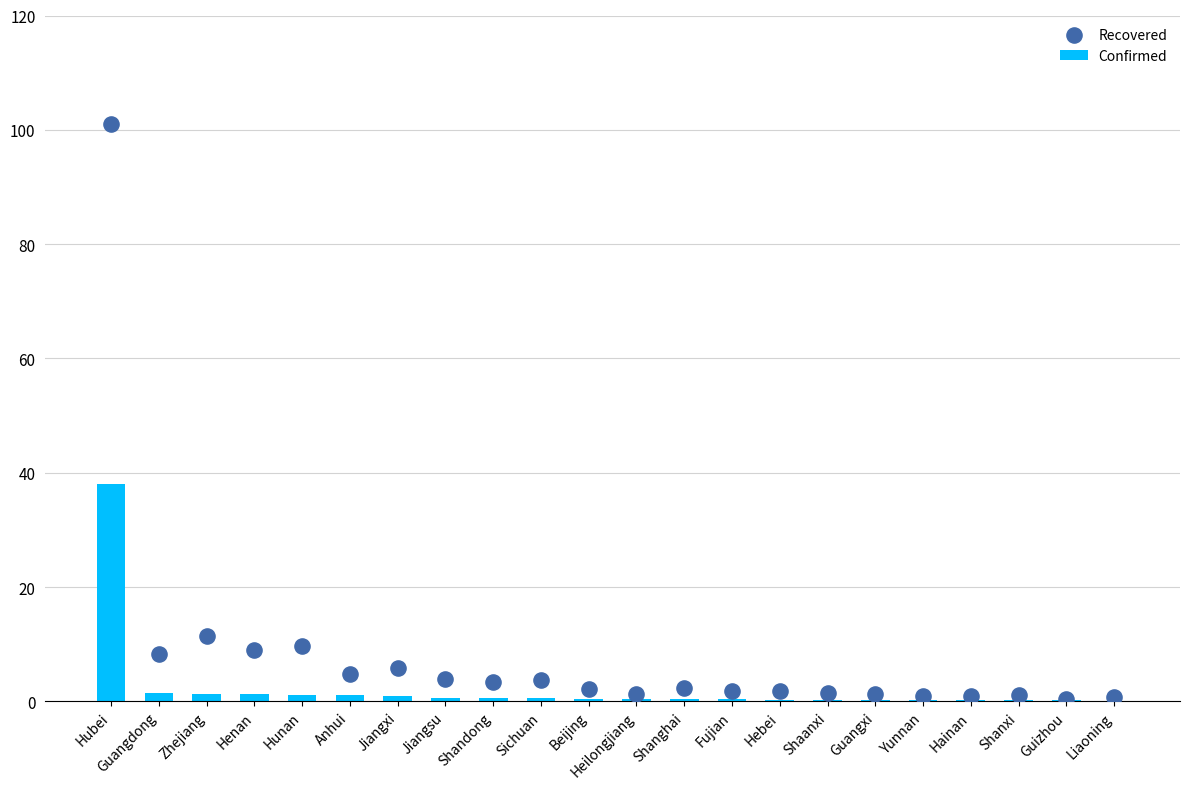

Which series reaches the minimum Y coordinate?

Confirmed